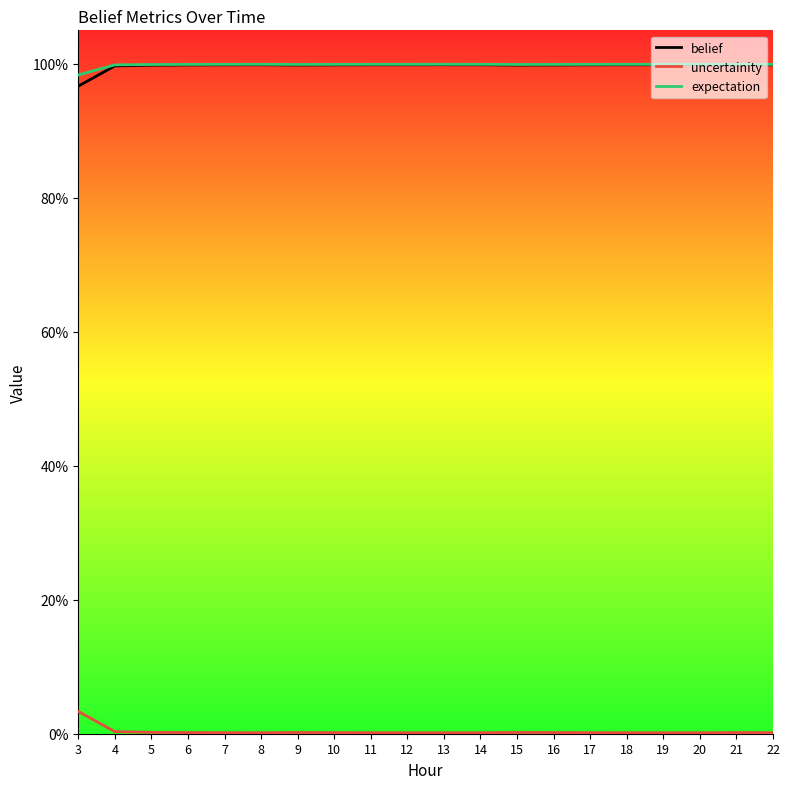

Reading right to left, transcribe all the data shown in this chart.

belief: 22=1.0	21=1.0	20=1.0	19=1.0	18=1.0	17=1.0	16=1.0	15=1.0	14=1.0	13=1.0	12=1.0	11=1.0	10=1.0	9=1.0	8=1.0	7=1.0	6=1.0	5=1.0	4=1.0	3=1.0
uncertainity: 22=0.0	21=0.0	20=0.0	19=0.0	18=0.0	17=0.0	16=0.0	15=0.0	14=0.0	13=0.0	12=0.0	11=0.0	10=0.0	9=0.0	8=0.0	7=0.0	6=0.0	5=0.0	4=0.0	3=0.0
expectation: 22=1.0	21=1.0	20=1.0	19=1.0	18=1.0	17=1.0	16=1.0	15=1.0	14=1.0	13=1.0	12=1.0	11=1.0	10=1.0	9=1.0	8=1.0	7=1.0	6=1.0	5=1.0	4=1.0	3=1.0